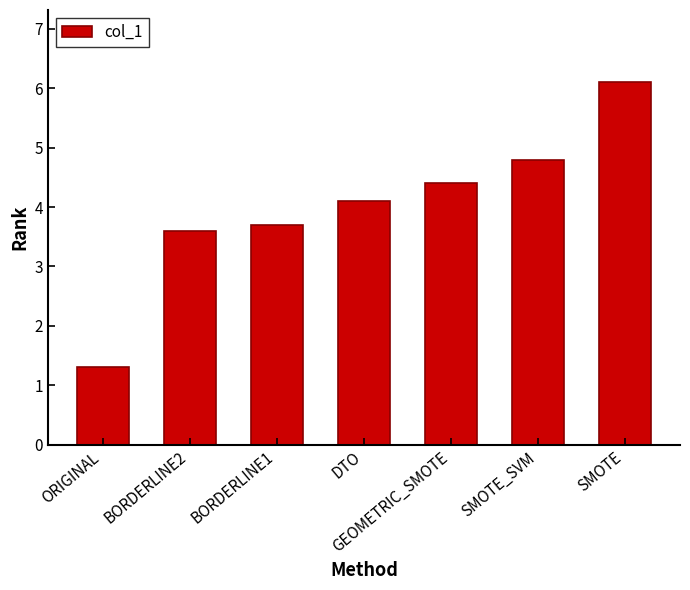

At which category does the chart reach its peak across all series?

SMOTE